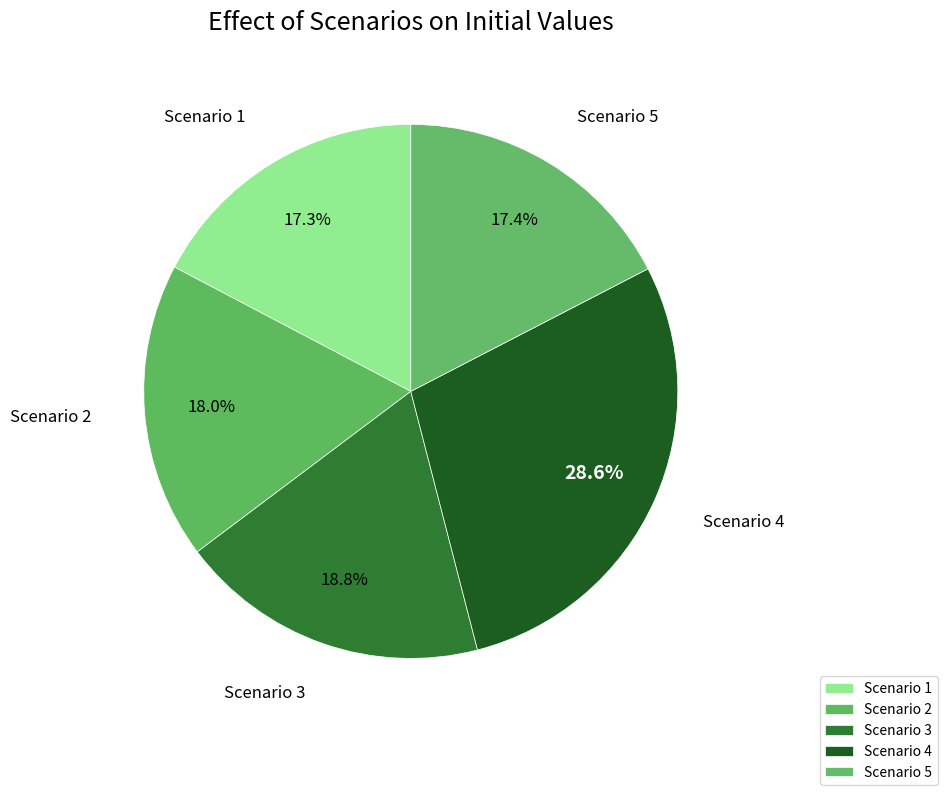

To the nearest percent, what is the average slice percentage?

20%